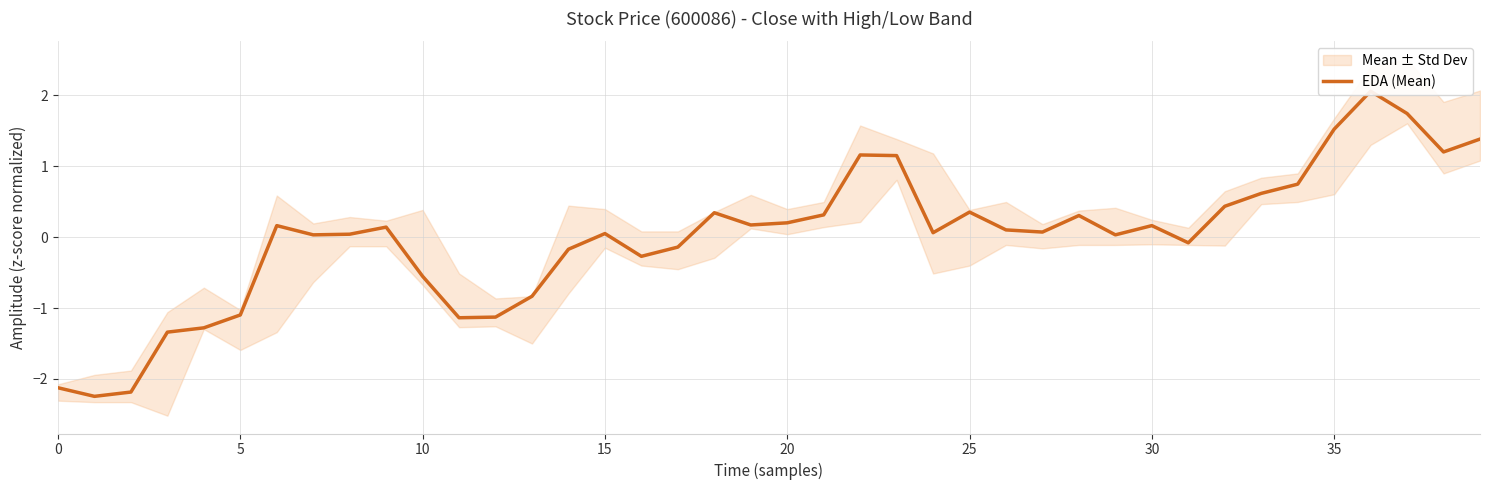

How many lines are shown in the chart?

1